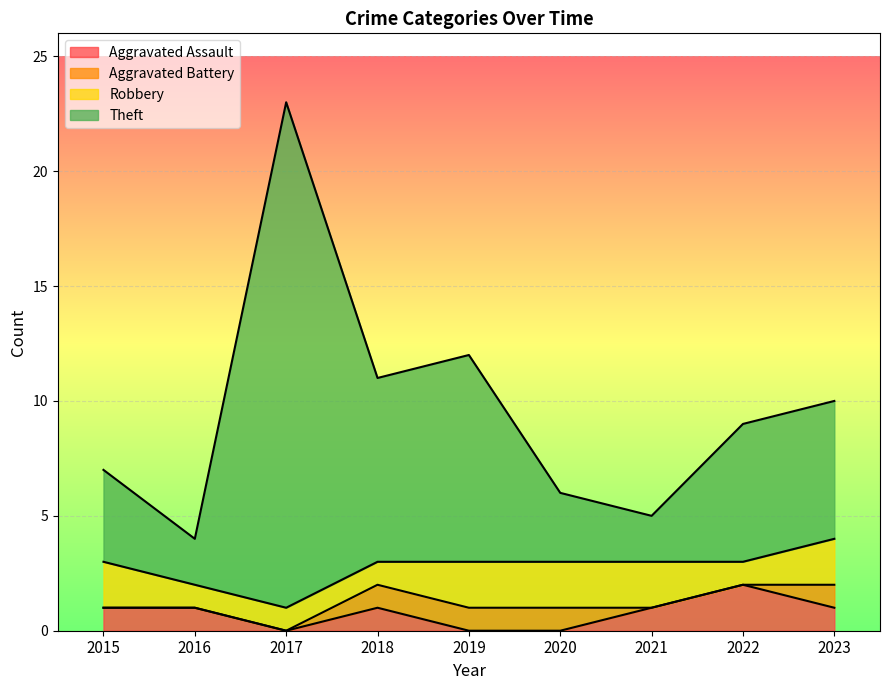

How many data points in Aggravated Assault are less than 1?

3